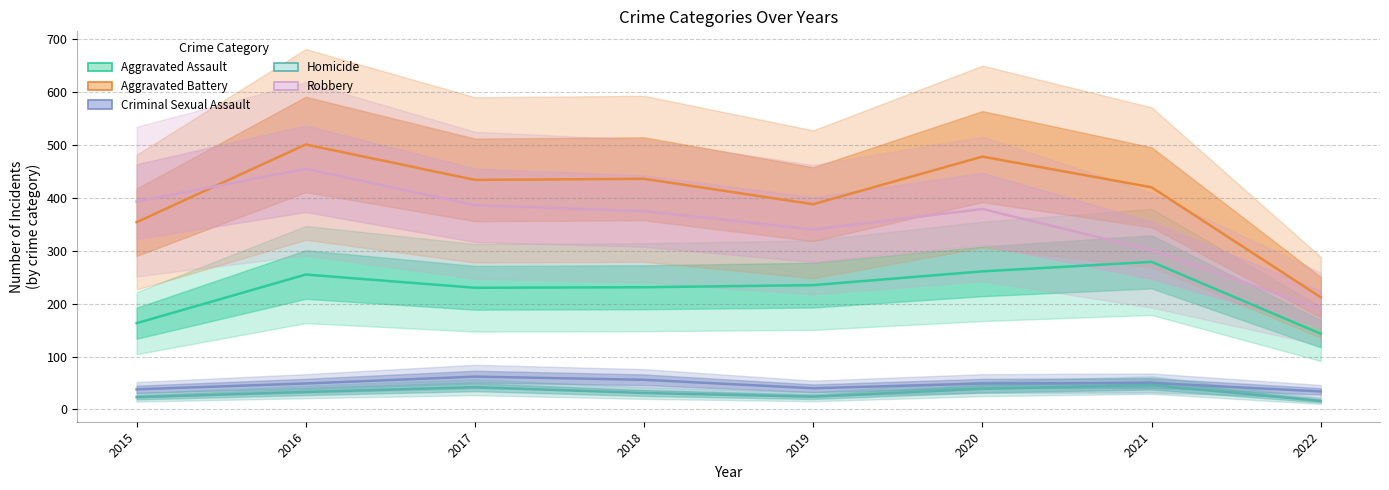

At which label does Robbery first exceed 379?

2015